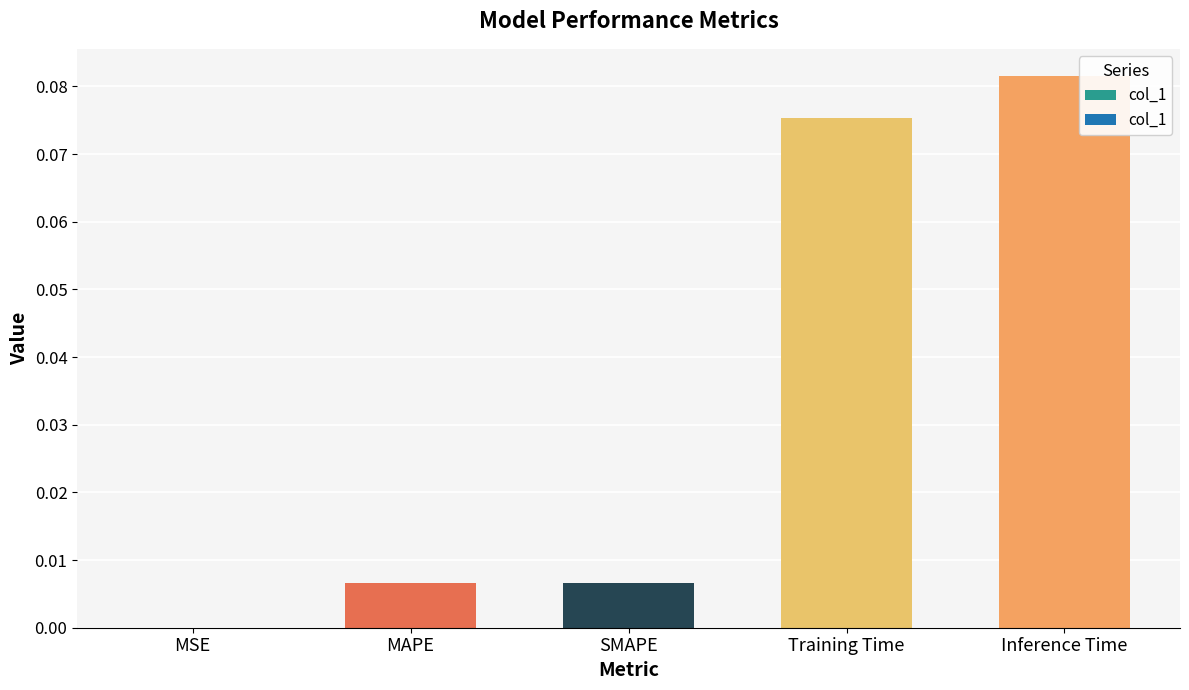

Are the bars horizontal?

No